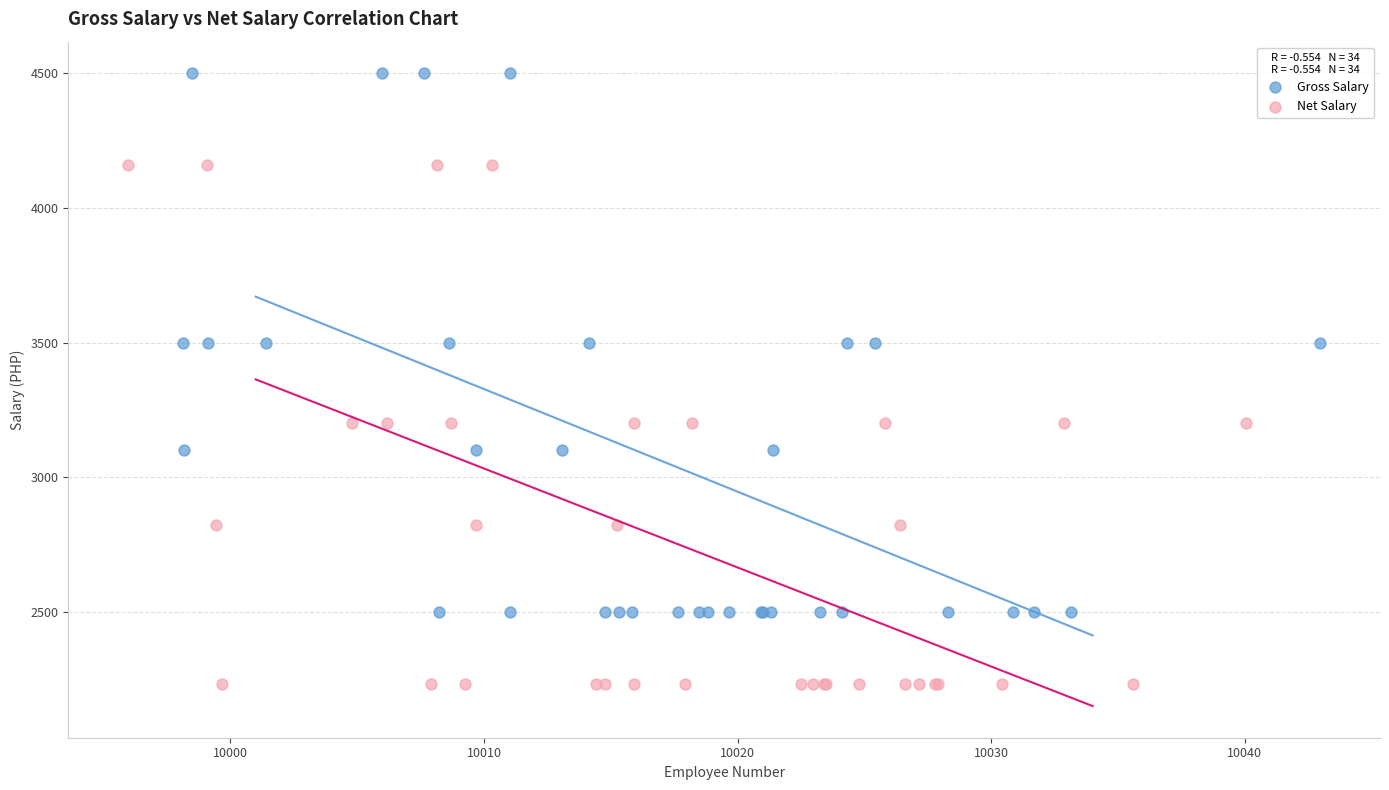

Which series contains the highest Y value?

Gross Salary